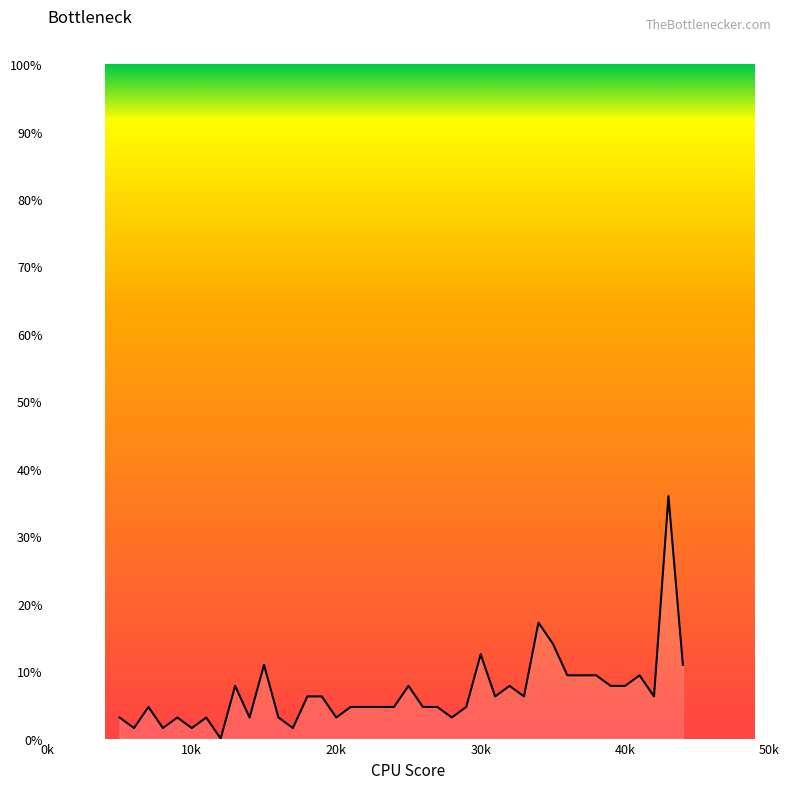

Does the chart have visible grid lines?

No